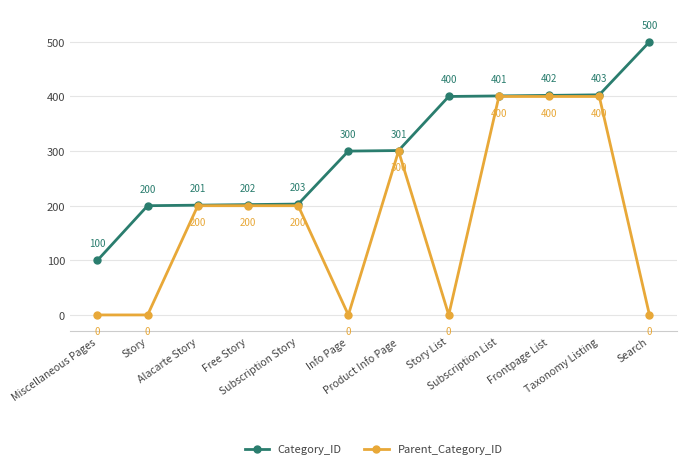

At Subscription List, list the series in order from largest to smallest.

Category_ID, Parent_Category_ID